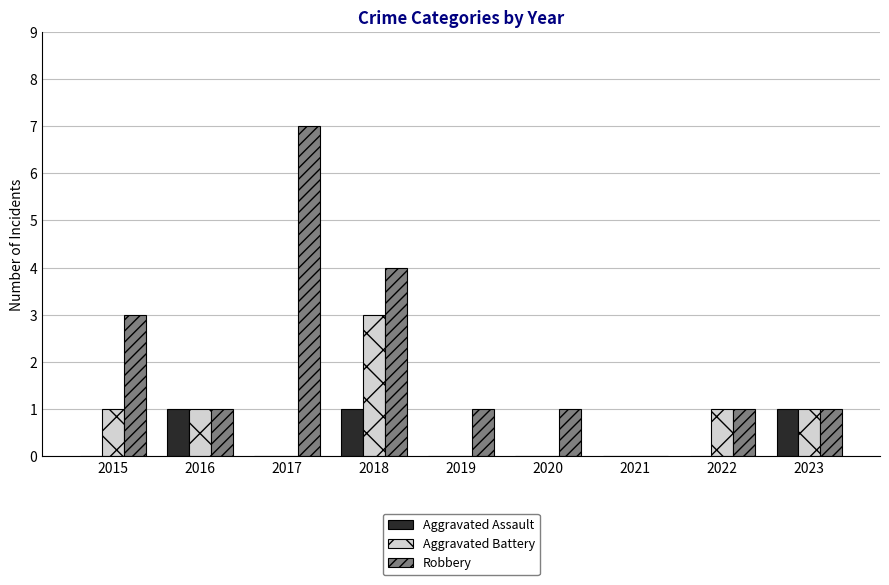

Which series changed the most between 2017 and 2023?

Robbery